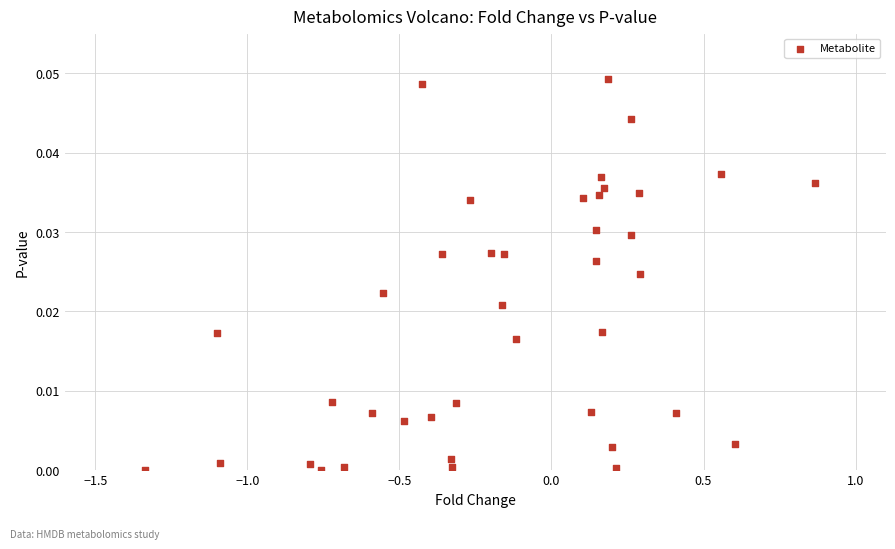

What is the range of X values (max minus min)?

2.2